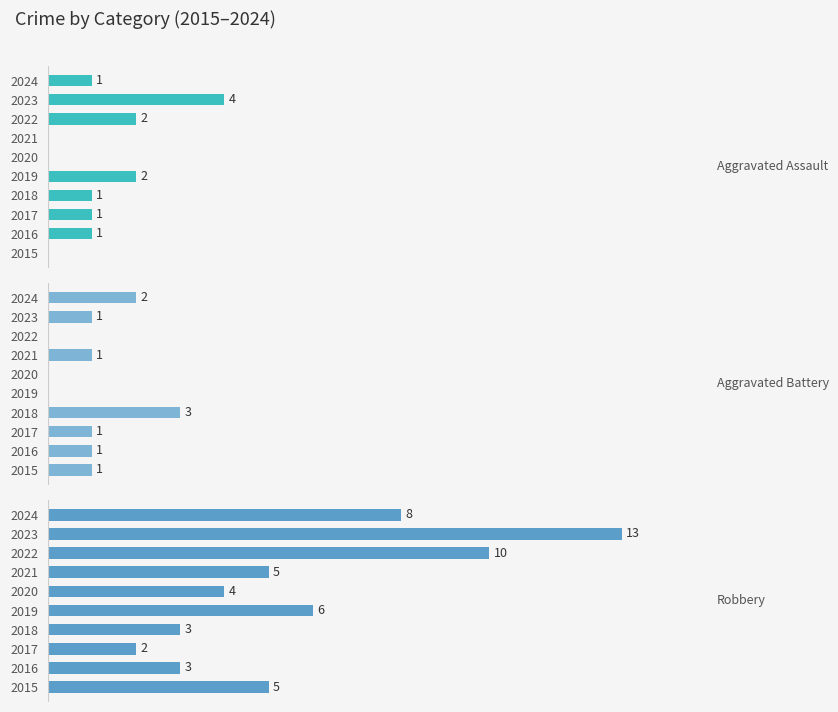

What is the highest value of the Robbery series?

13